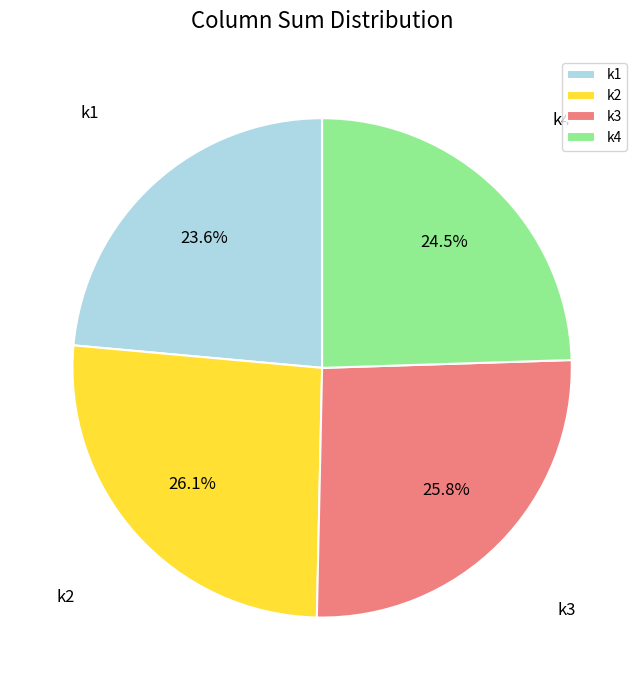

Count the number of slices in the pie.

4